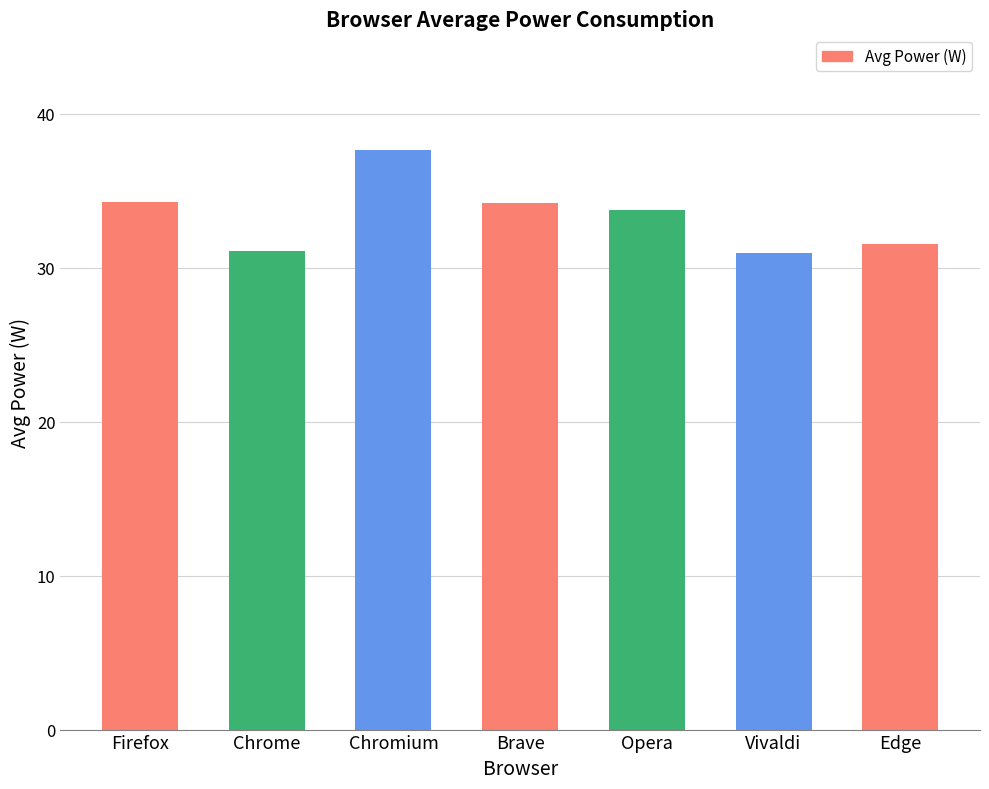

Where does the data first go above 33?

Firefox